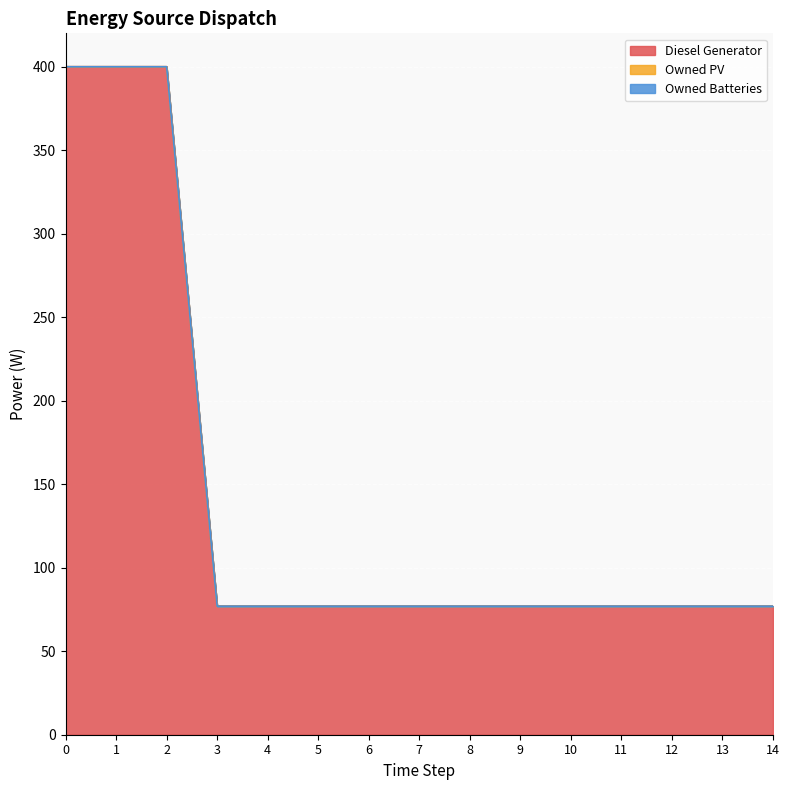

How many data points does each series have?

15